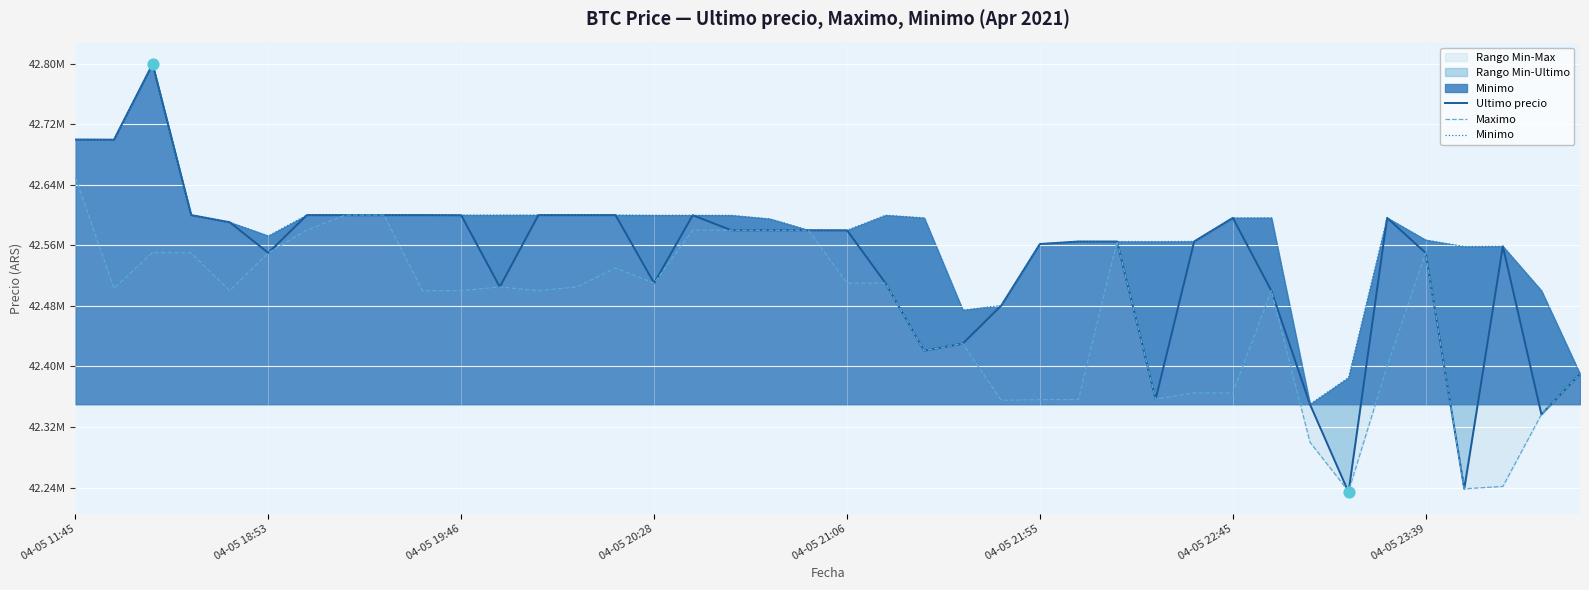

Which series has the largest total across all categories?

Minimo